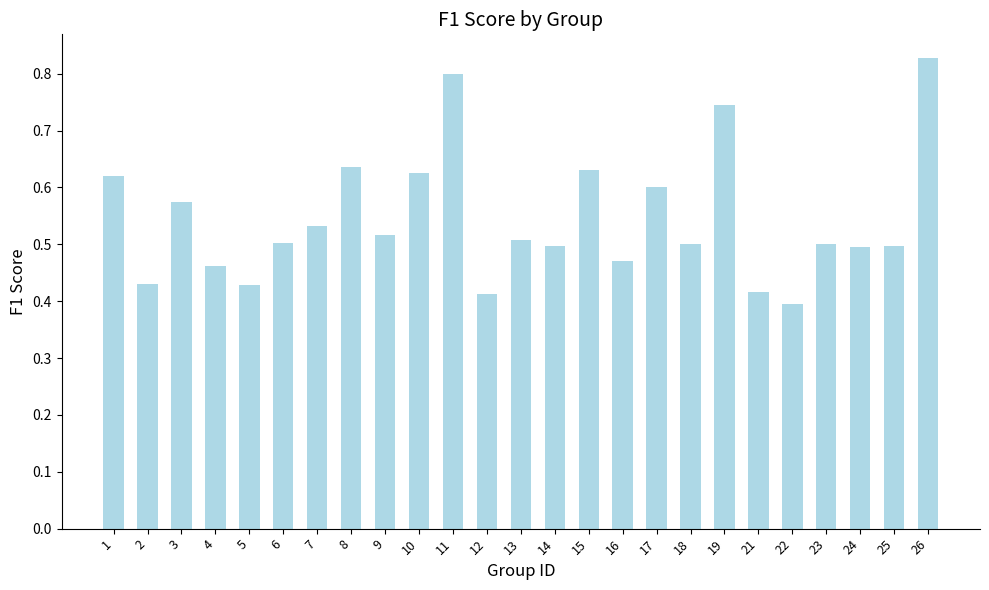

What is the change in value from 3 to 19?

+0.2